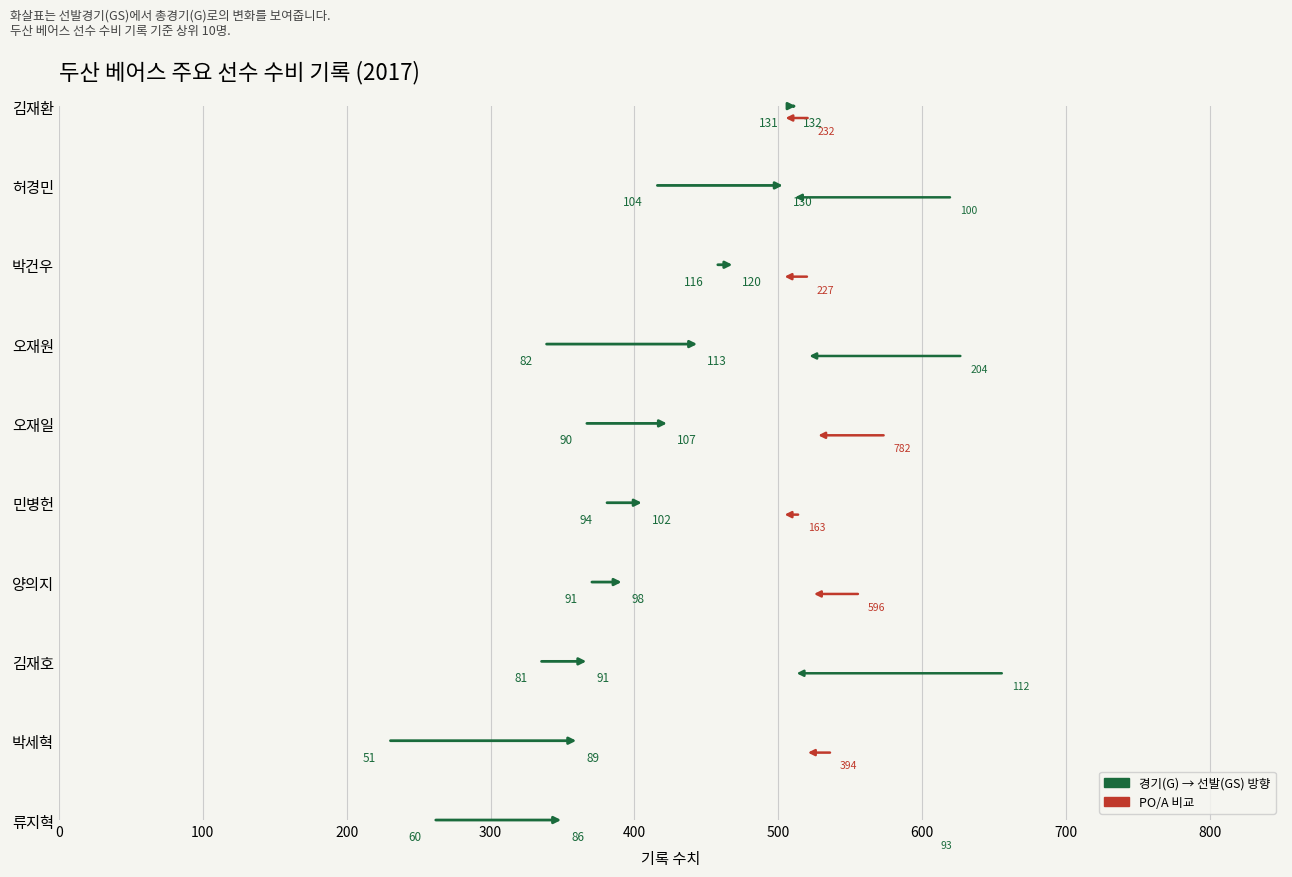

How many bars are there in each group?

4